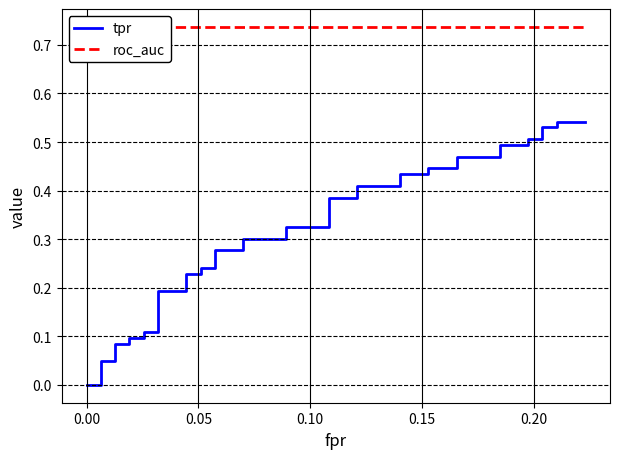

What is the value of the roc_auc point at the 37th from the left?

0.7